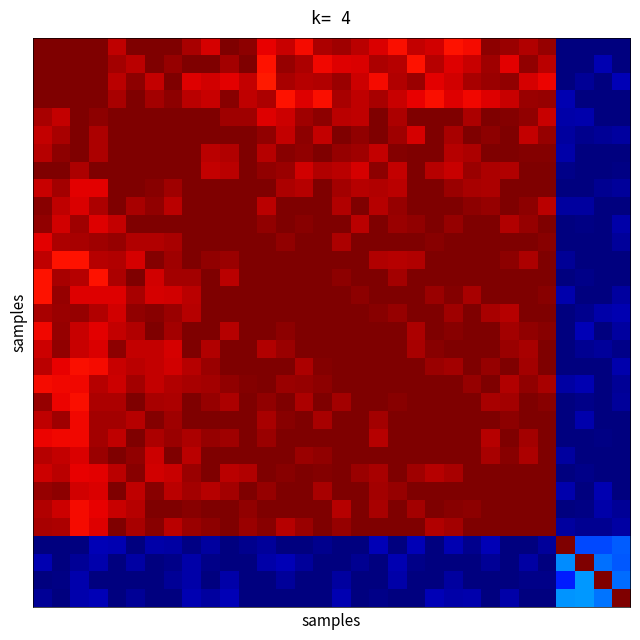

At how many categories does at least one series exceed 0?

32